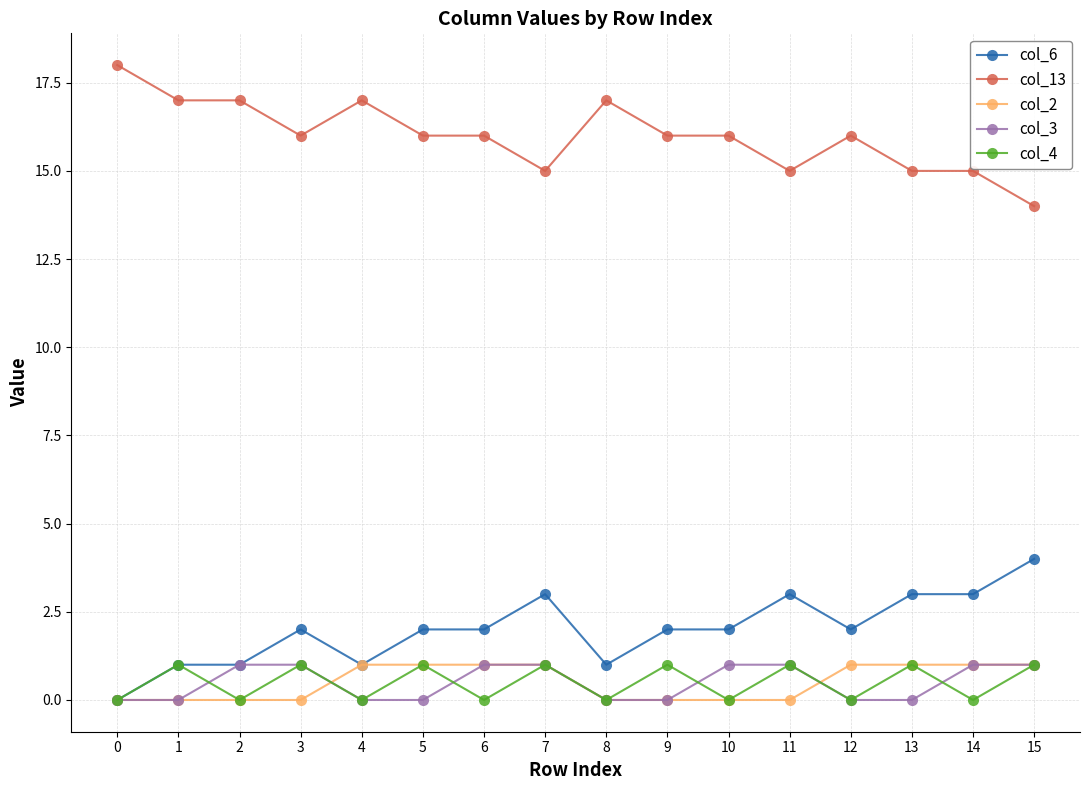

What is the maximum value shown in the chart?

18